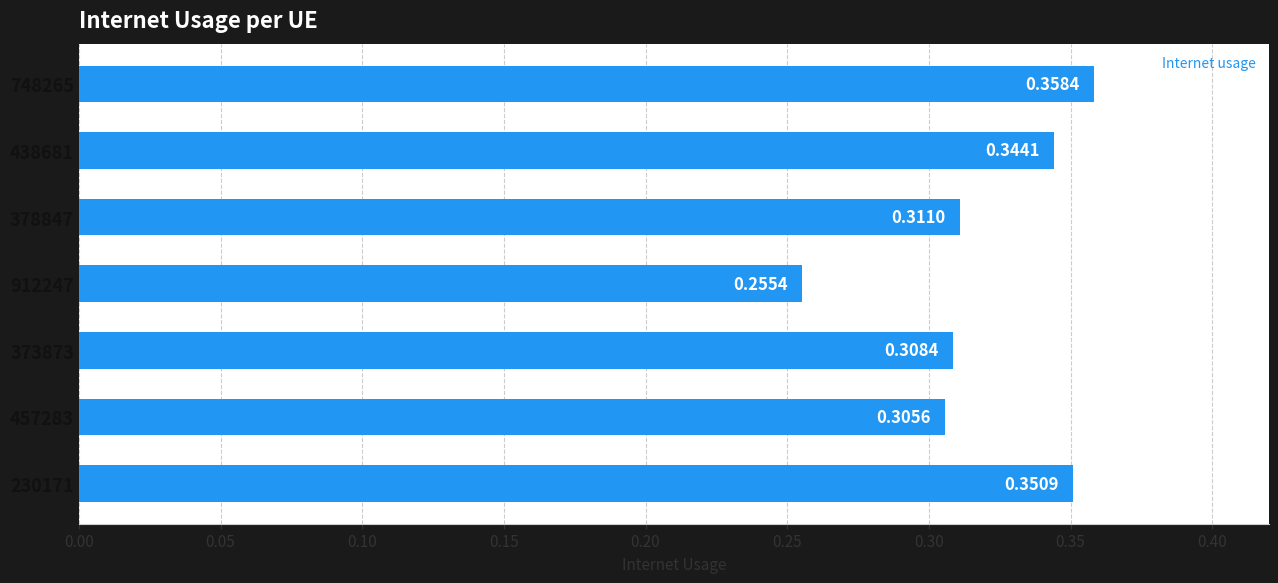

Does the chart contain any negative values?

No